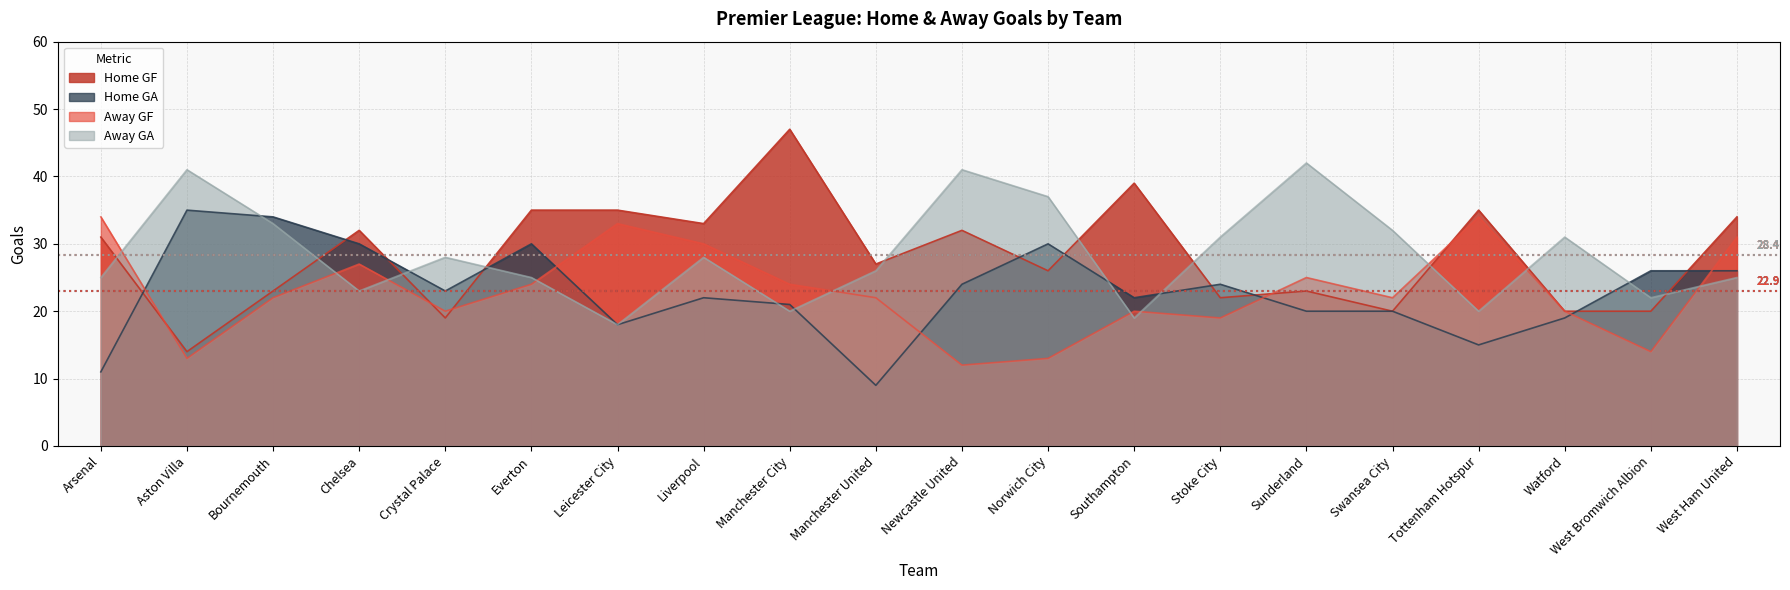

List the labels in order of Home GF value, smallest first.

Aston Villa, Crystal Palace, Swansea City, Watford, West Bromwich Albion, Stoke City, Bournemouth, Sunderland, Norwich City, Manchester United, Arsenal, Chelsea, Newcastle United, Liverpool, West Ham United, Everton, Leicester City, Tottenham Hotspur, Southampton, Manchester City